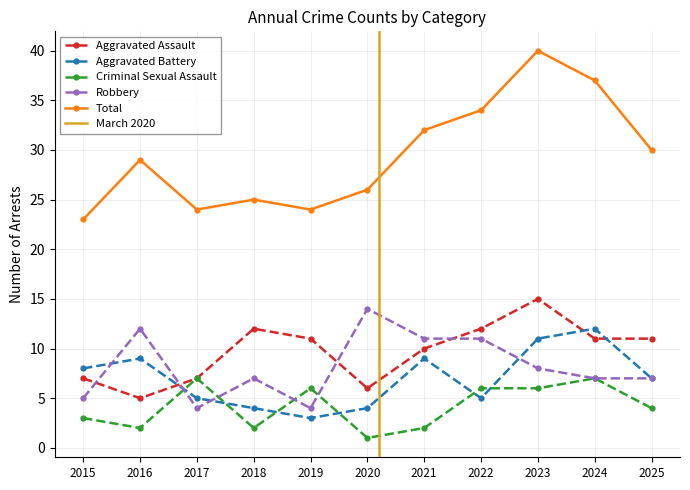

How many interior local valleys does the Robbery series have?

2